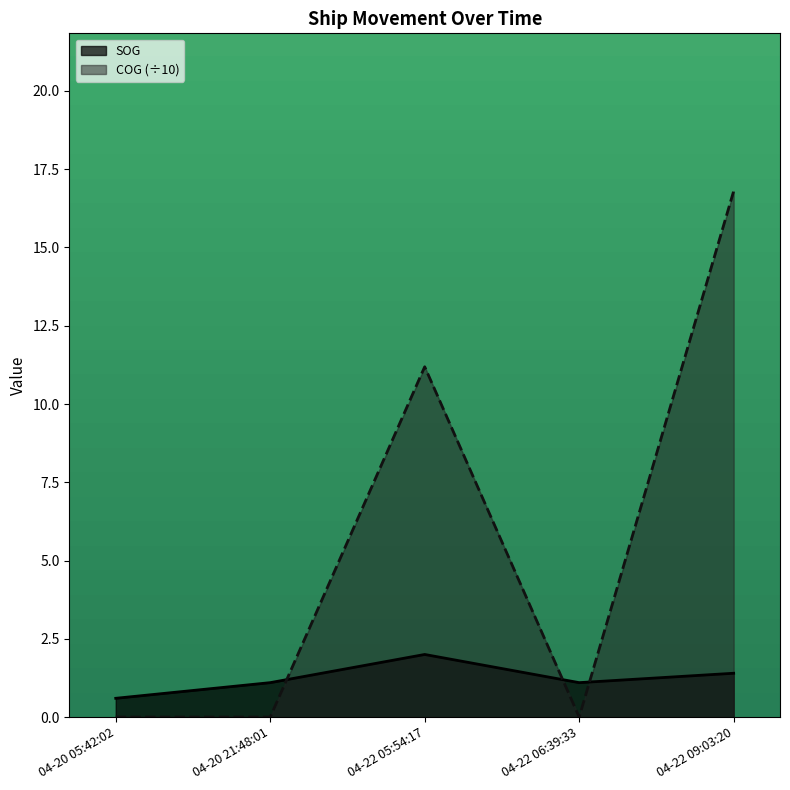

At how many categories does at least one series exceed 6?

2